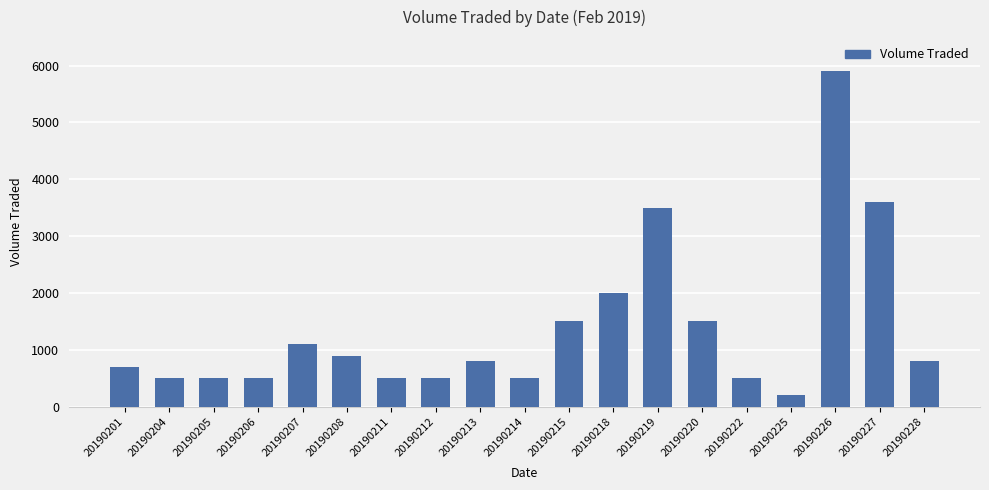

Approximately how many times larger is the value at 20190219 compared to 20190212?

7.0